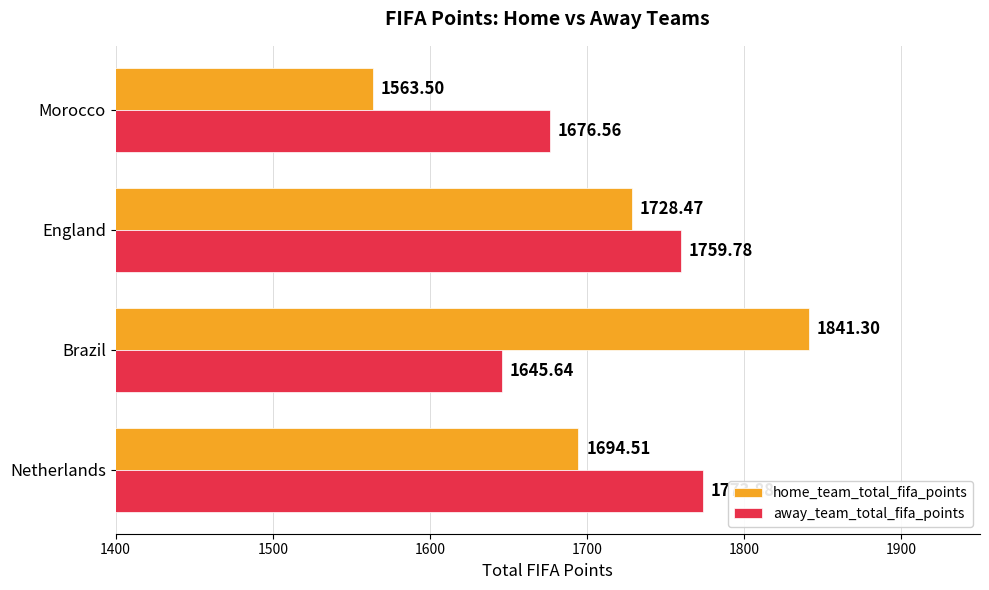

Which series has the largest total across all categories?

away_team_total_fifa_points